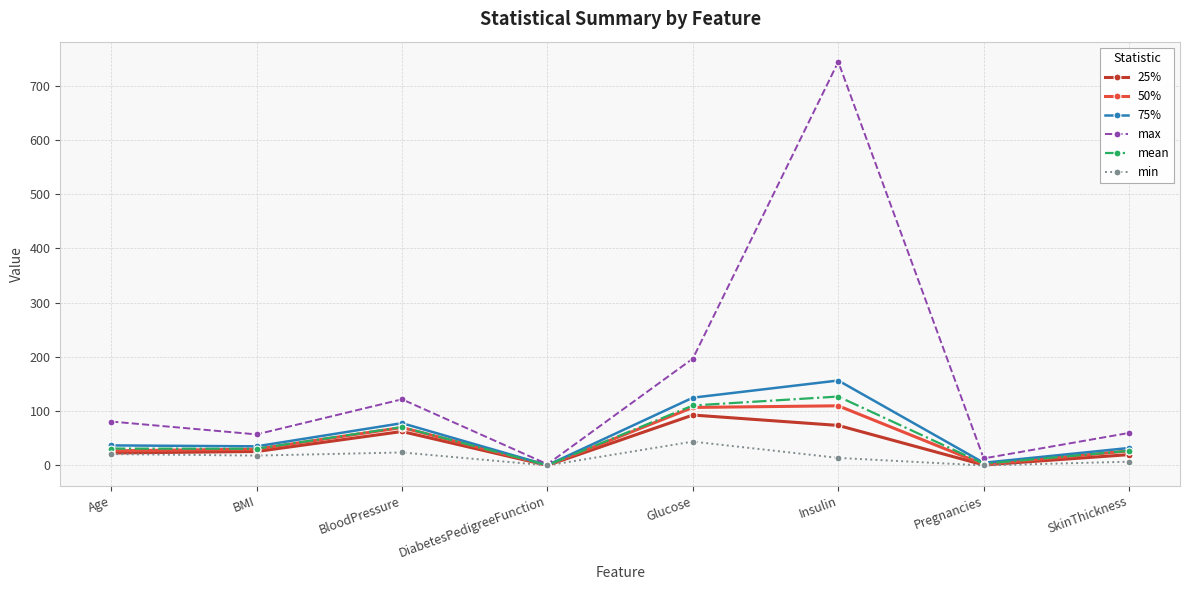

At which category is the sum across all series the highest?

Insulin